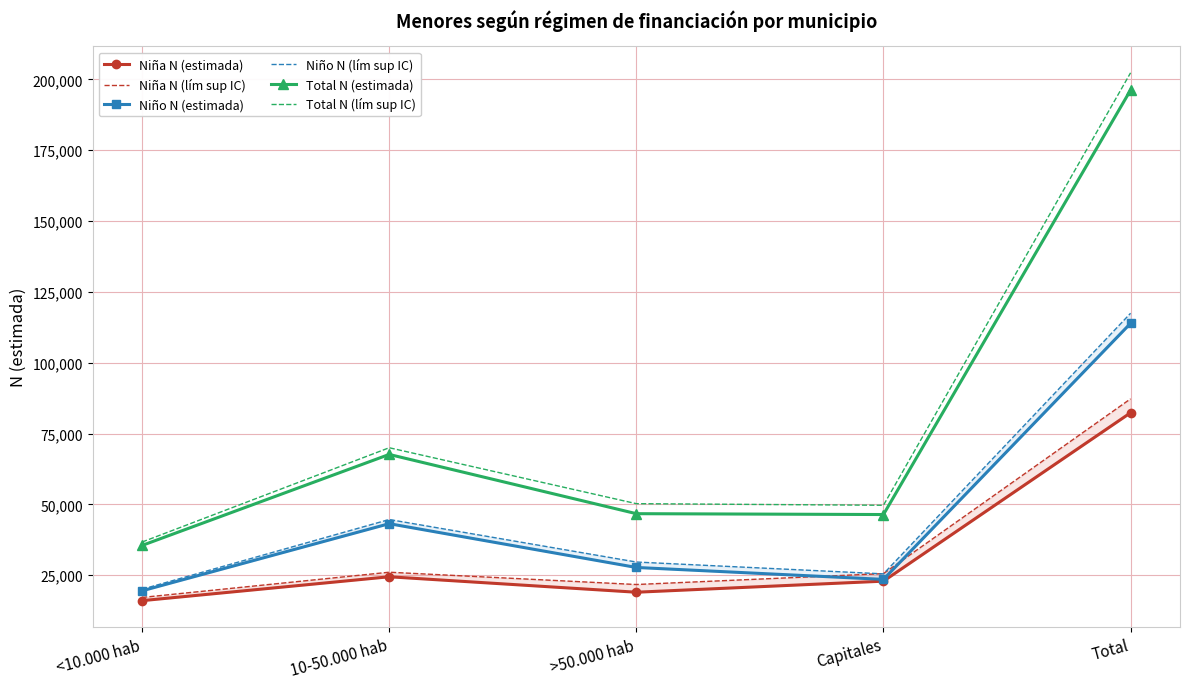

At which category is the sum across all series the highest?

Total